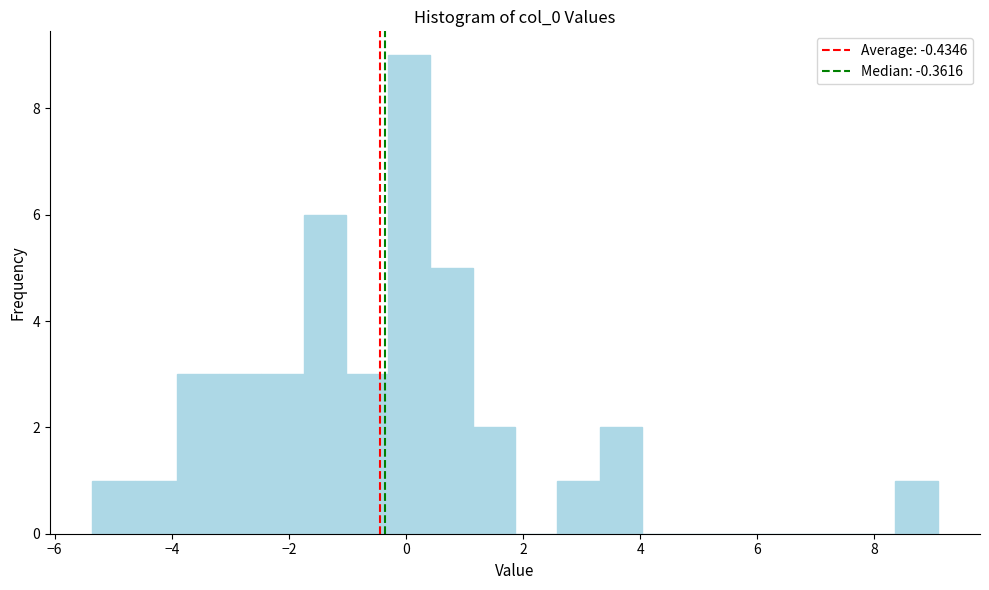

Around what value on the x-axis is the tallest bar? Give the approximate position of its centre, as read against the axis.

0.0